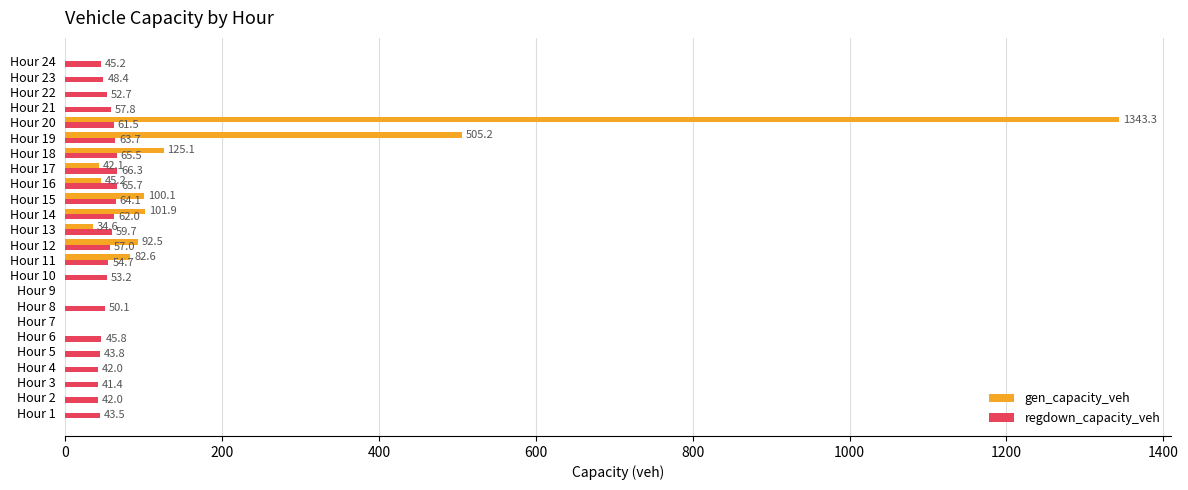

At which label does regdown_capacity_veh reach its peak?

Hour 17